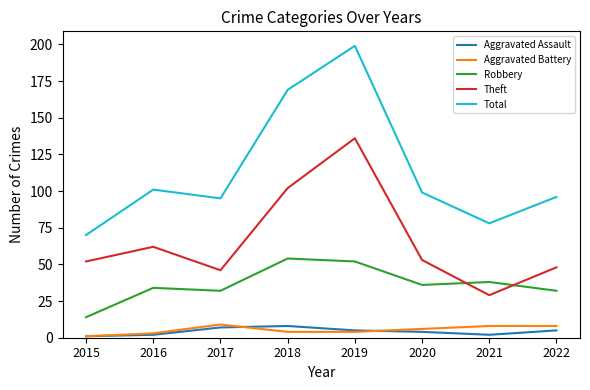

What is the sum of all Theft values?

528